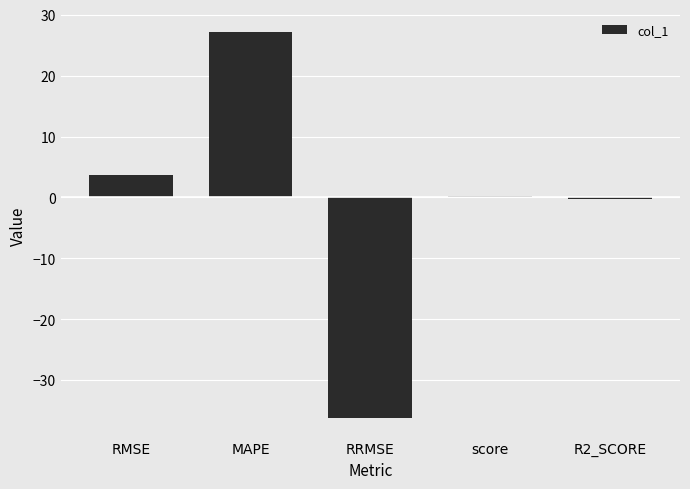

What position from the left is R2_SCORE?

5